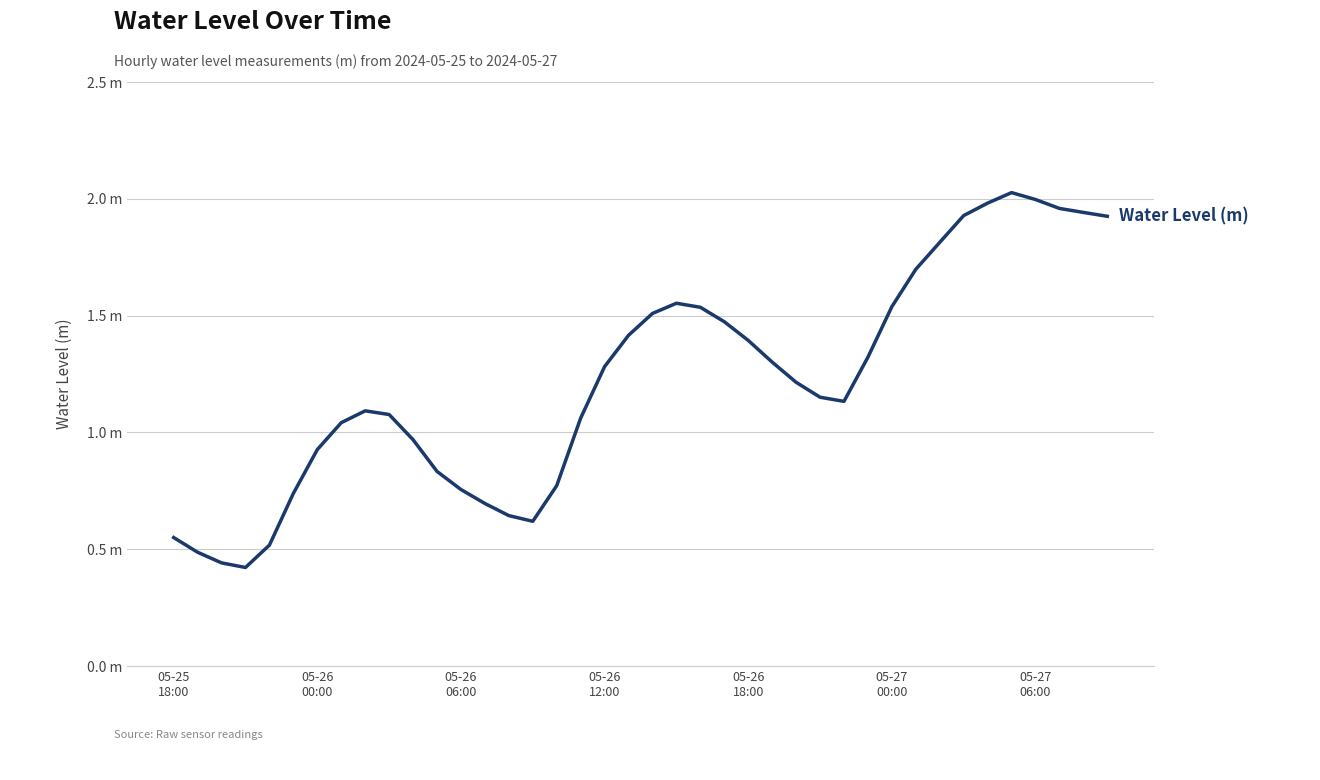

What is the difference between the maximum and minimum values?

1.6